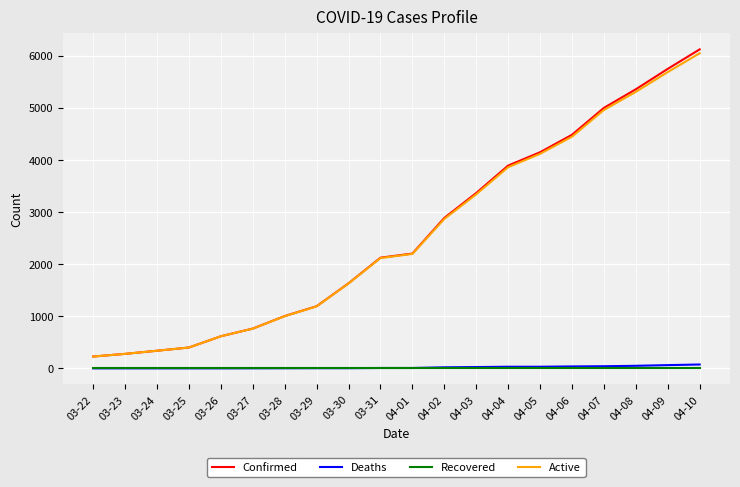

Is this an area chart (filled region under the line)?

No